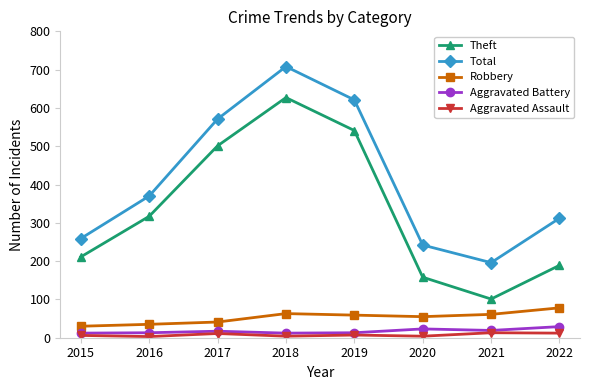

What is the difference between the Aggravated Assault values at 2015 and 2017?

5